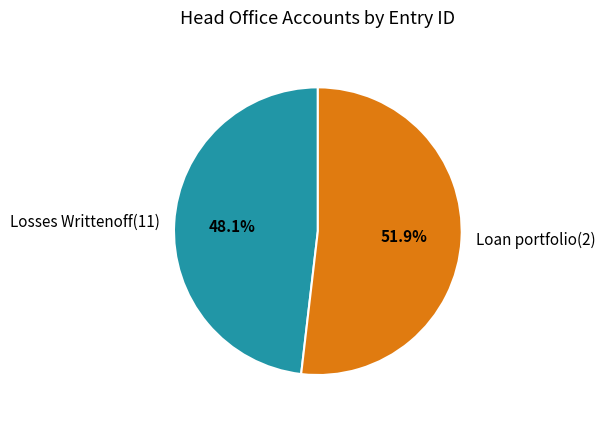

How much of the chart is everything except Loan portfolio(2)?

48.1%